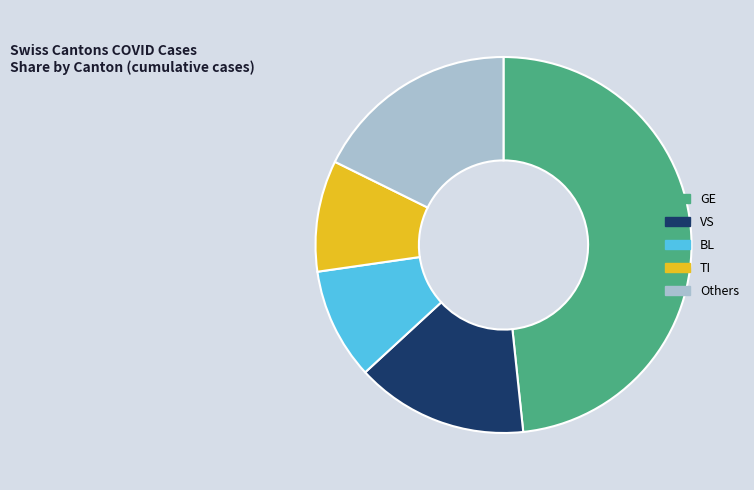

The VS slice represents 15% of the pie. True or false?

True